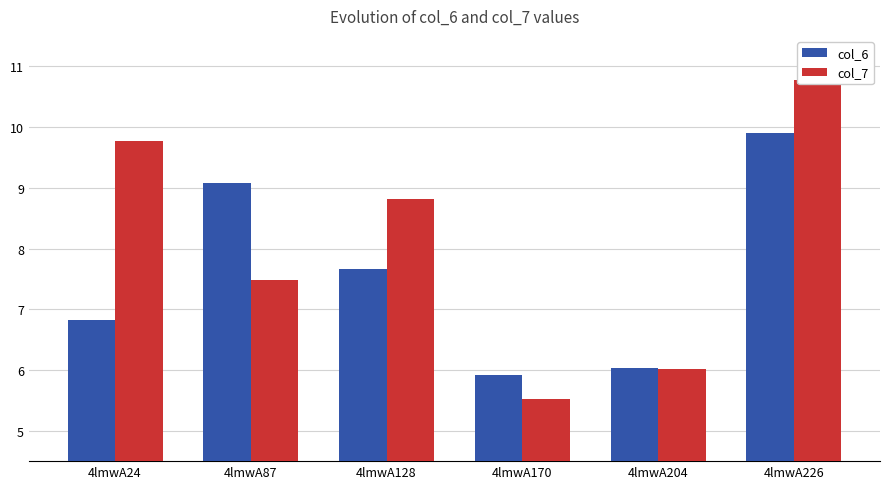

What is the smallest value displayed?

5.5